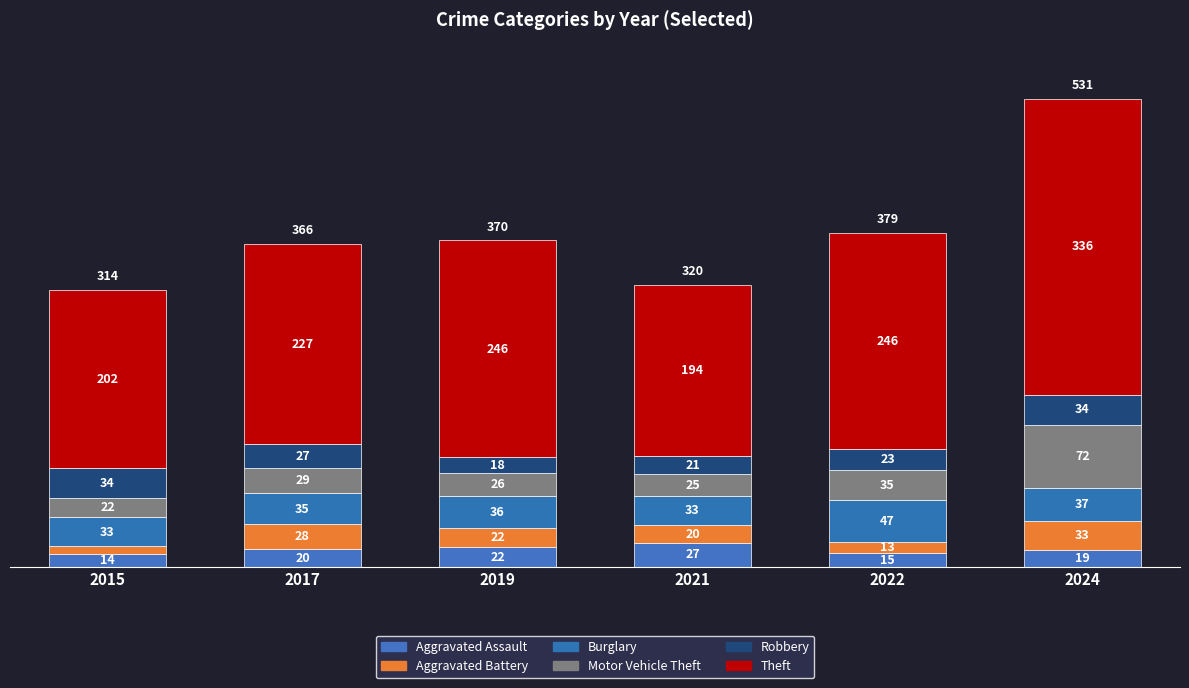

How many series are shown in this chart?

6